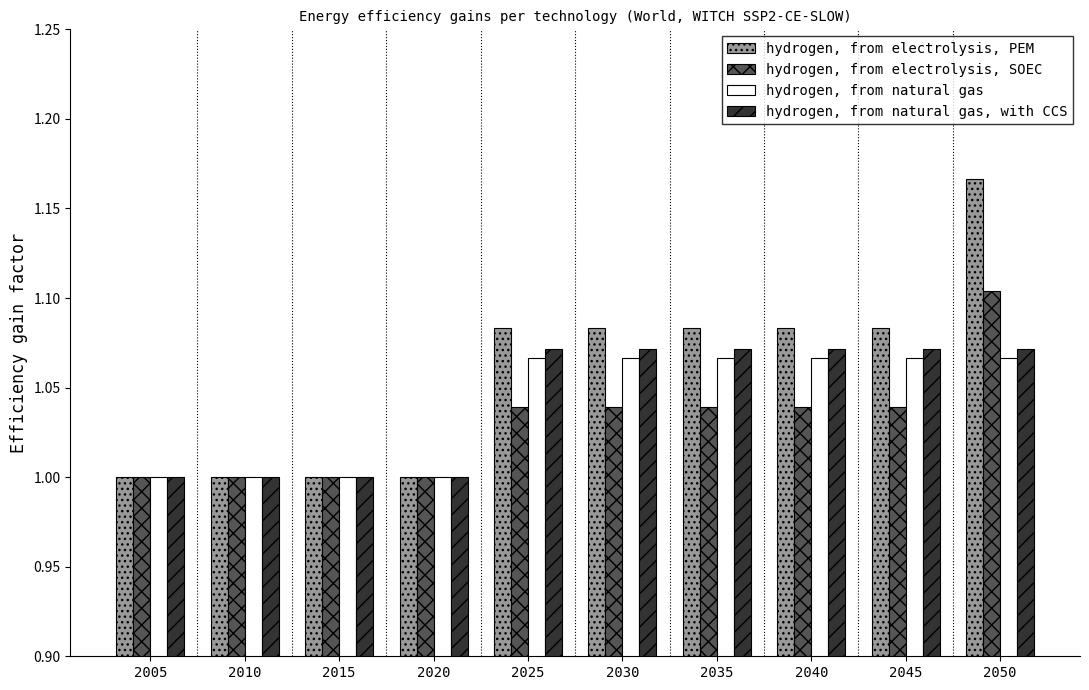

Is the value of hydrogen, from electrolysis, SOEC at 2045 greater than the value of hydrogen, from electrolysis, PEM at 2010?

Yes